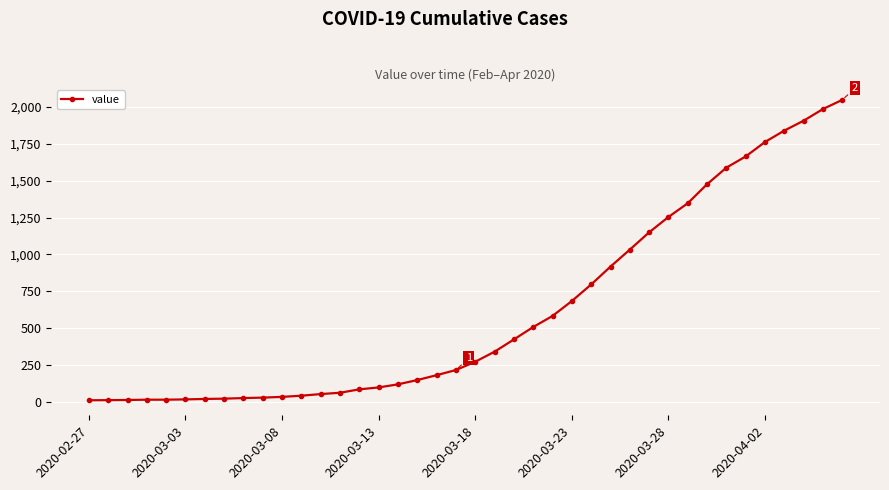

What is the greatest value displayed?

2047